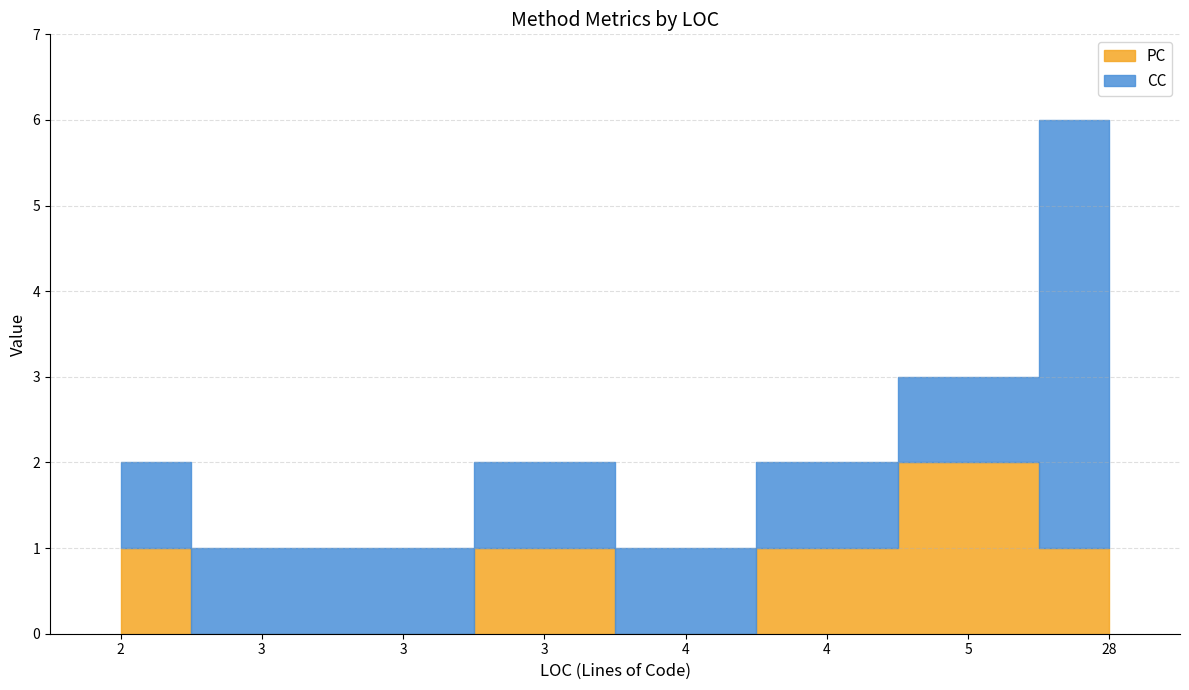

Is it true that PC equals 1 at 28?

False